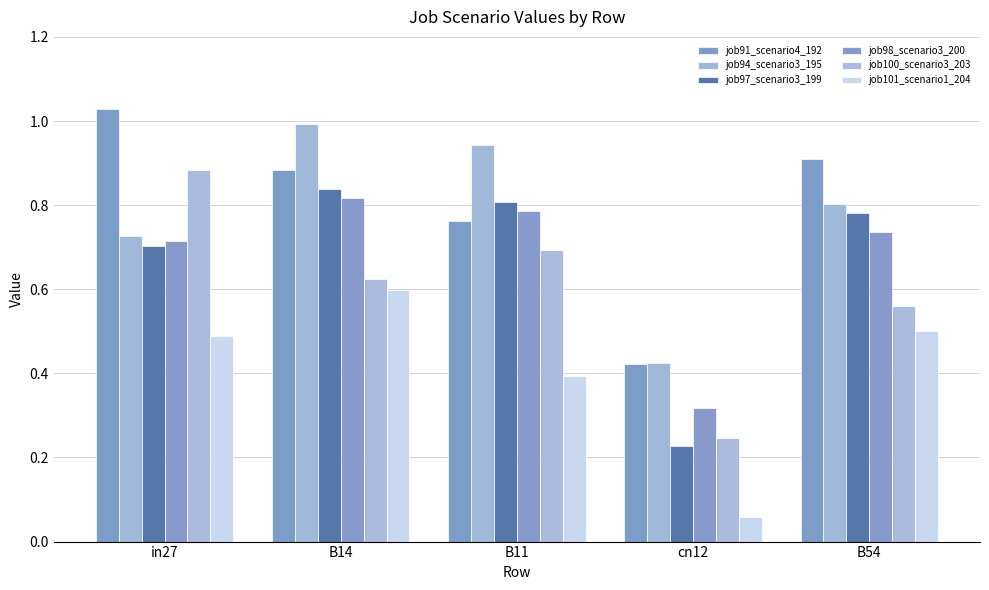

What is the difference between the highest and lowest values at in27?

0.5